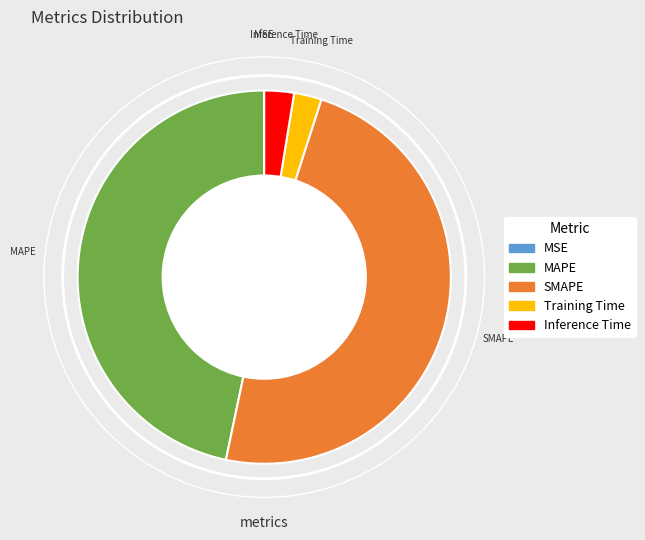

Do MAPE and Training Time together represent more than half of the pie?

No